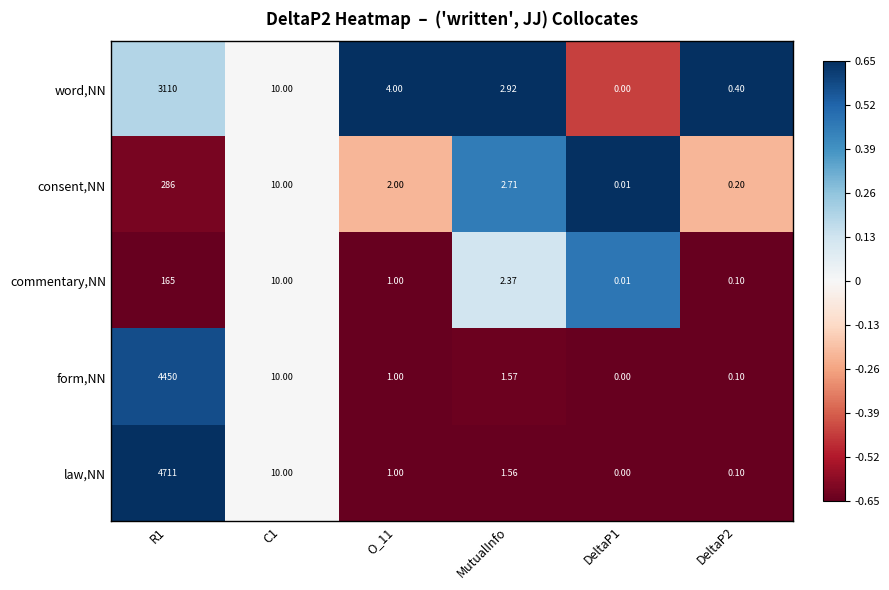

Between DeltaP1 and DeltaP2, which series saw the biggest shift?

word,NN